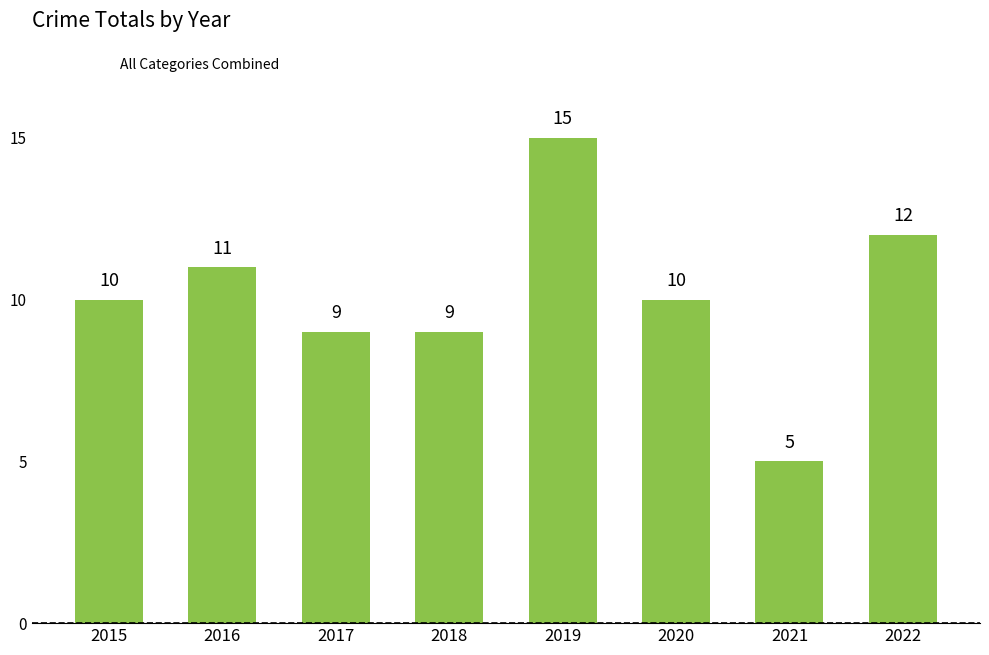

What is the smallest value displayed?

5